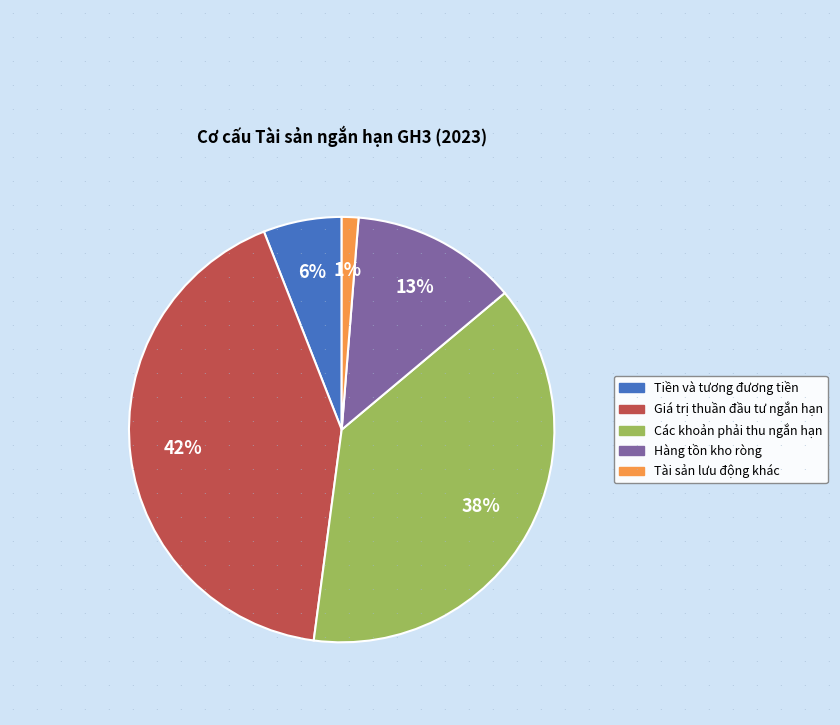

Is Tài sản lưu động khác the majority of the pie?

No